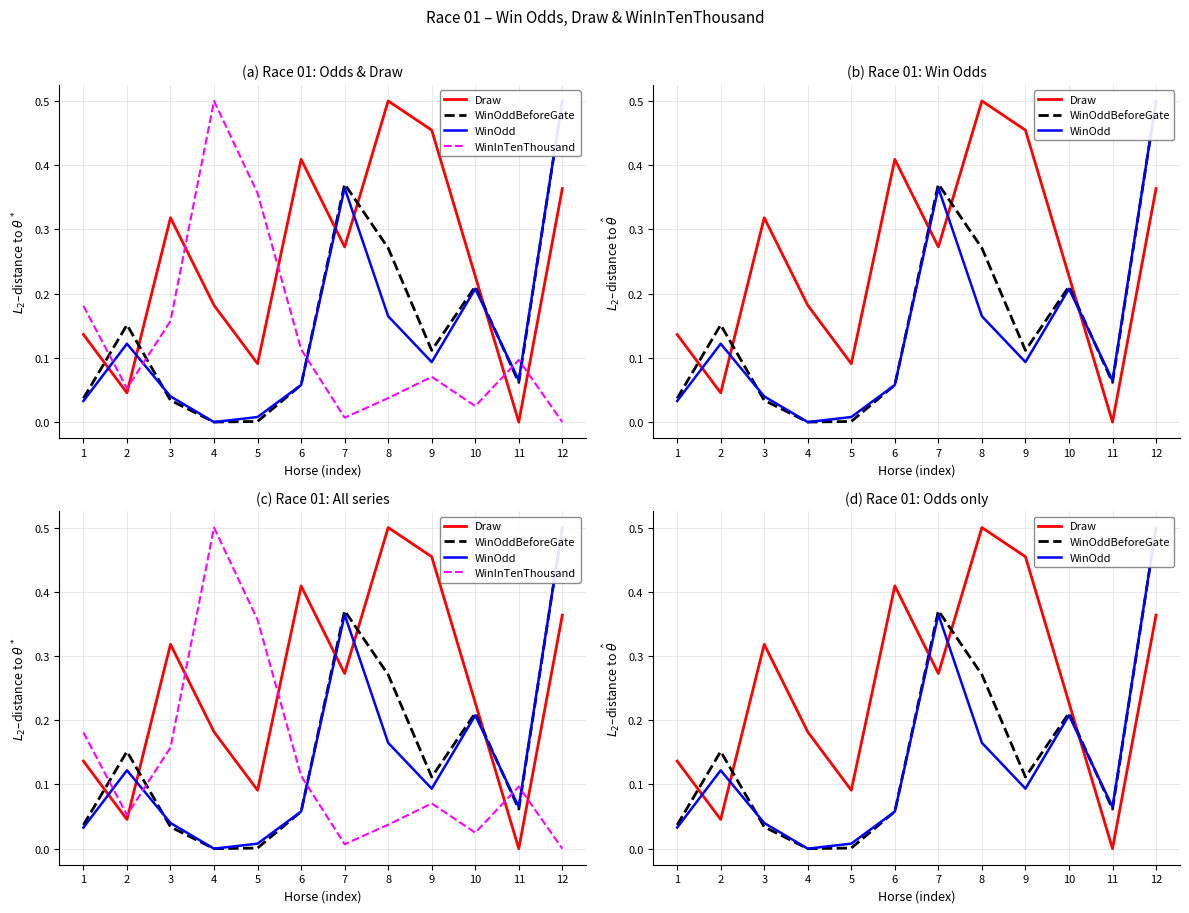

True or false: WinInTenThousand and Draw intersect in this chart.

True